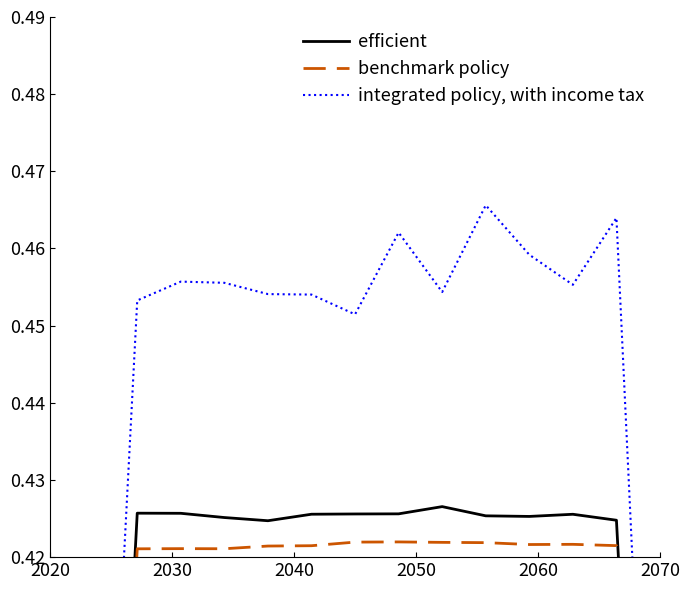

True or false: efficient has more than 0 interior local peaks.

True